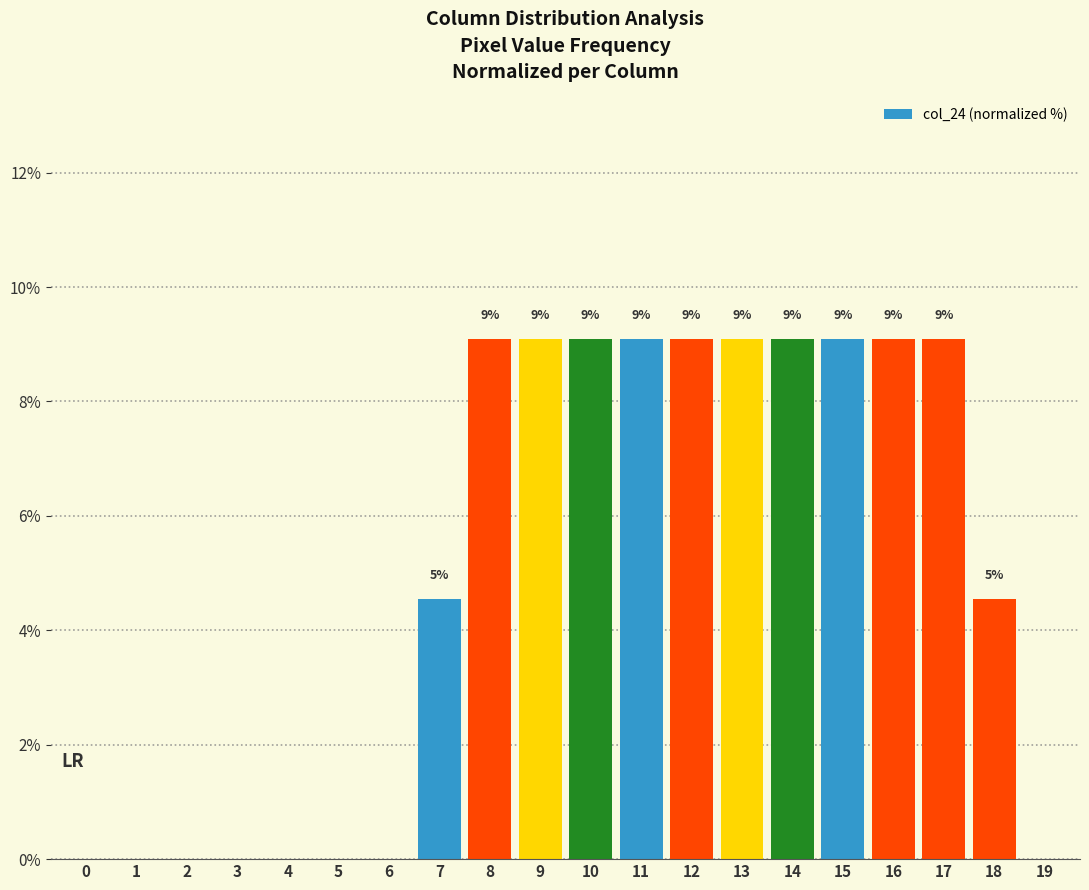

How many bars are there in total?

20